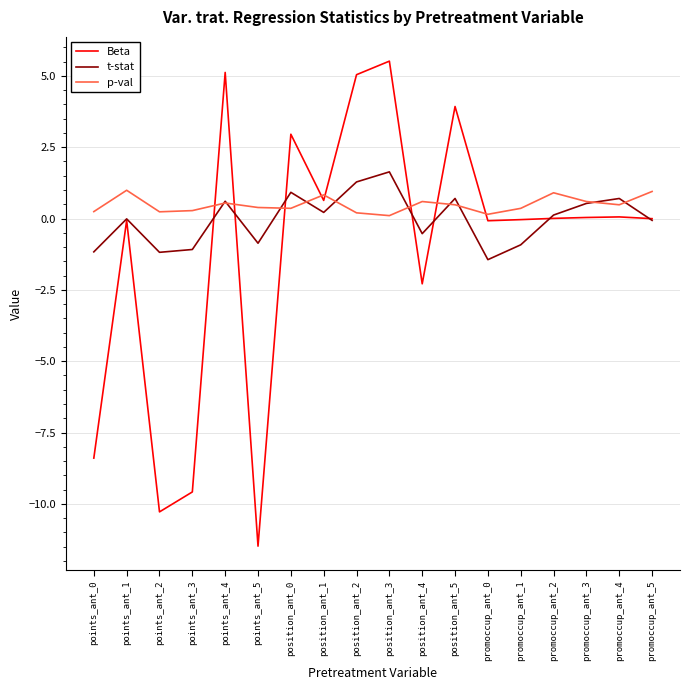

True or false: t-stat has a value of 1.6 at position_ant_3.

True